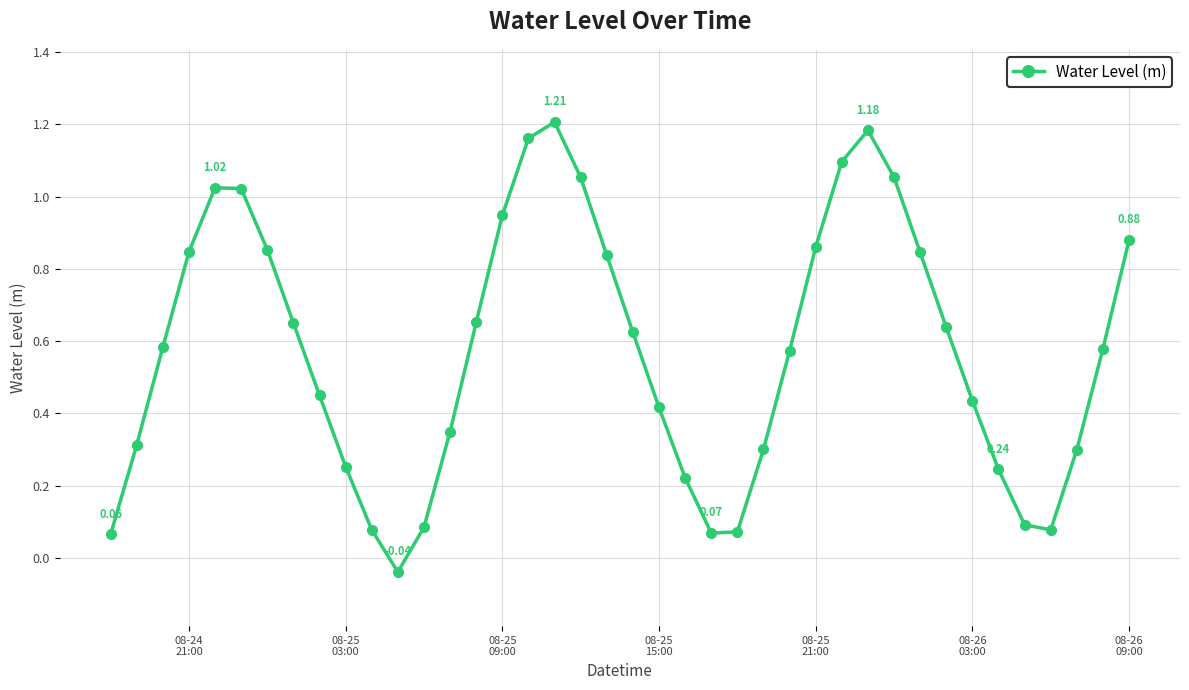

What is the sum of all values?

23.0